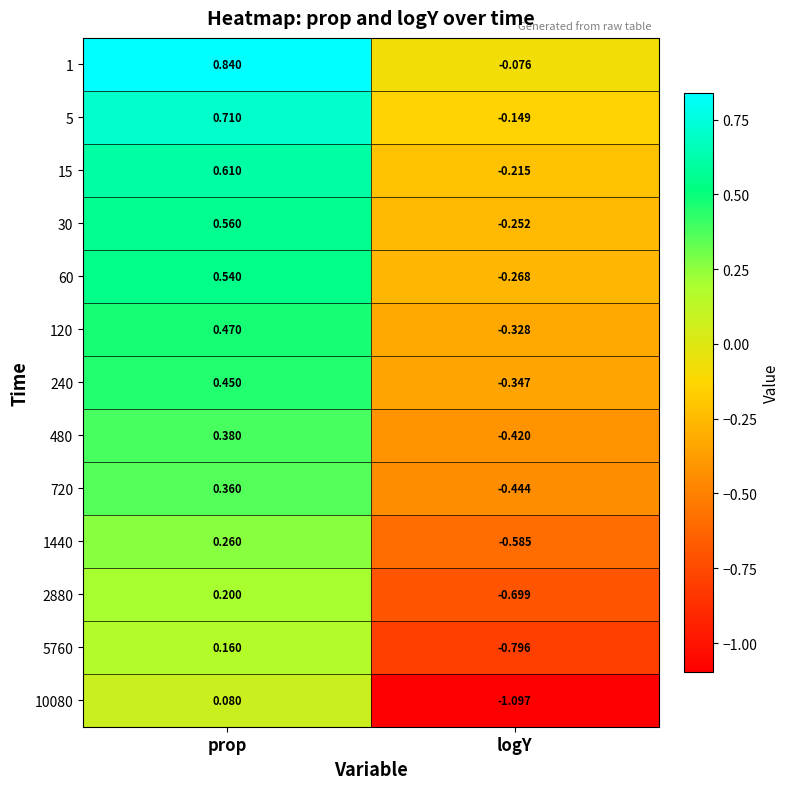

At which category is the sum across all series the highest?

prop